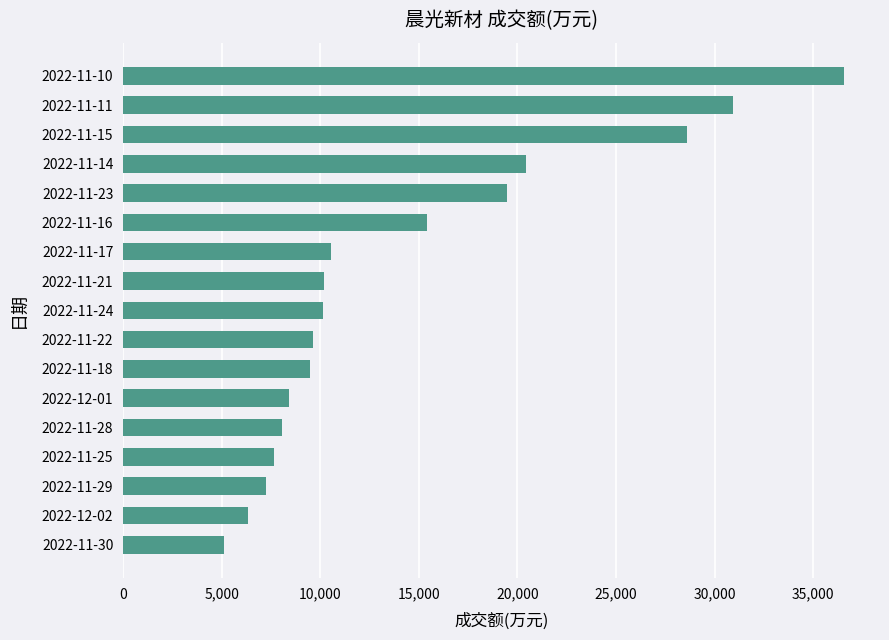

What is the difference between the second highest and second lowest values?

24595